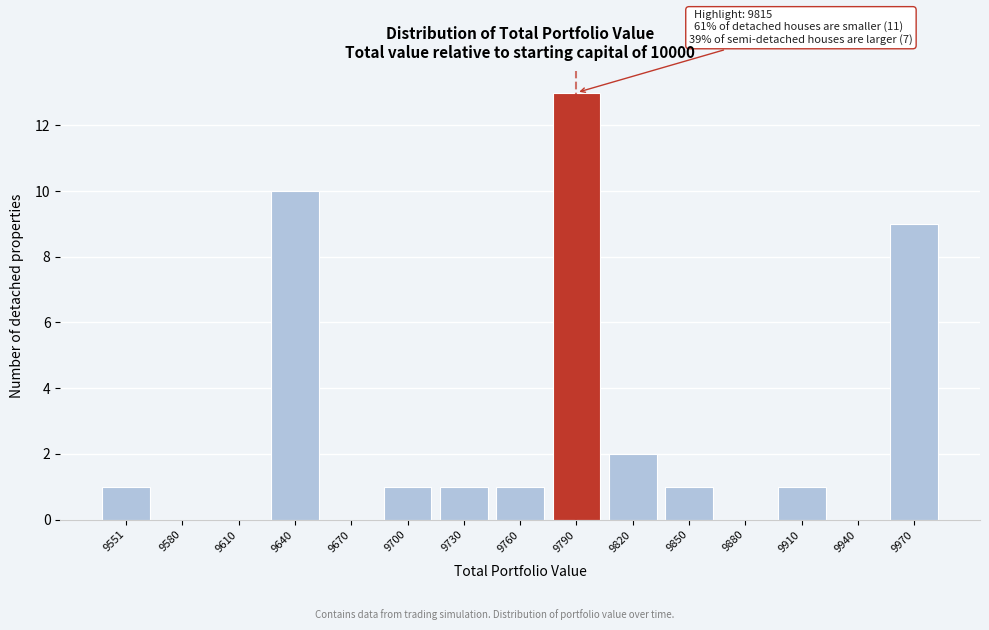

Reading left to right, list all the values displayed in this chart.

9551=1	9580=0	9610=0	9640=10	9670=0	9700=1	9730=1	9760=1	9790=13	9820=2	9850=1	9880=0	9910=1	9940=0	9970=9